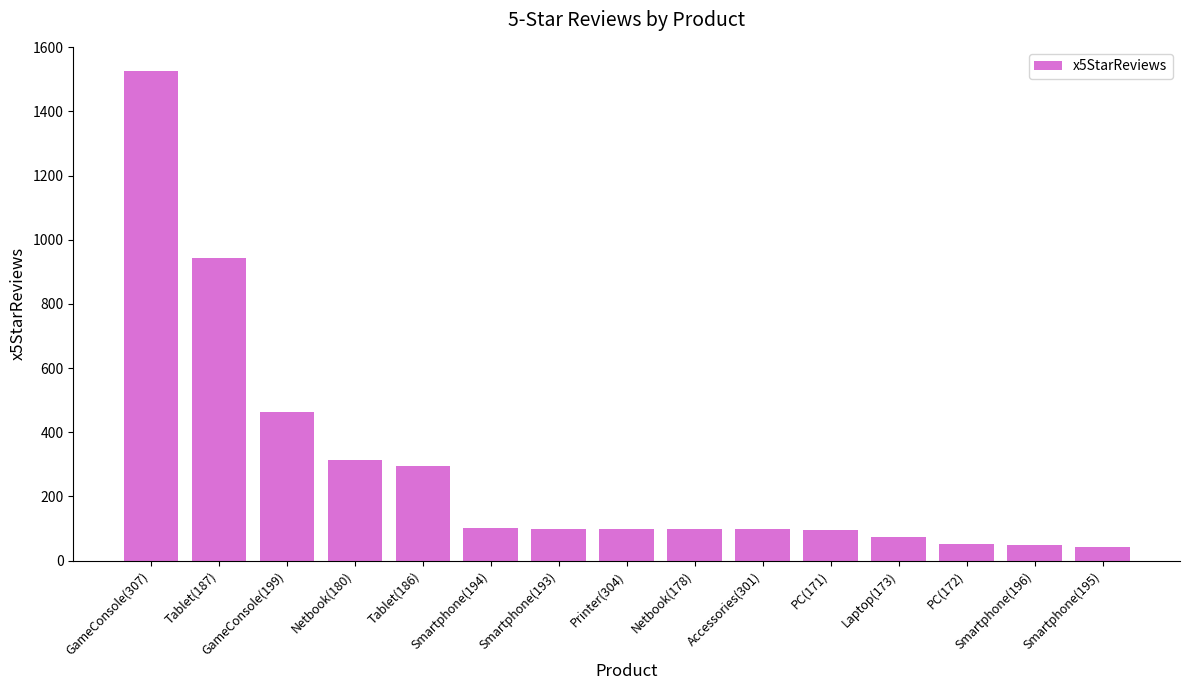

Between GameConsole(199) and Smartphone(196), which is larger?

GameConsole(199)